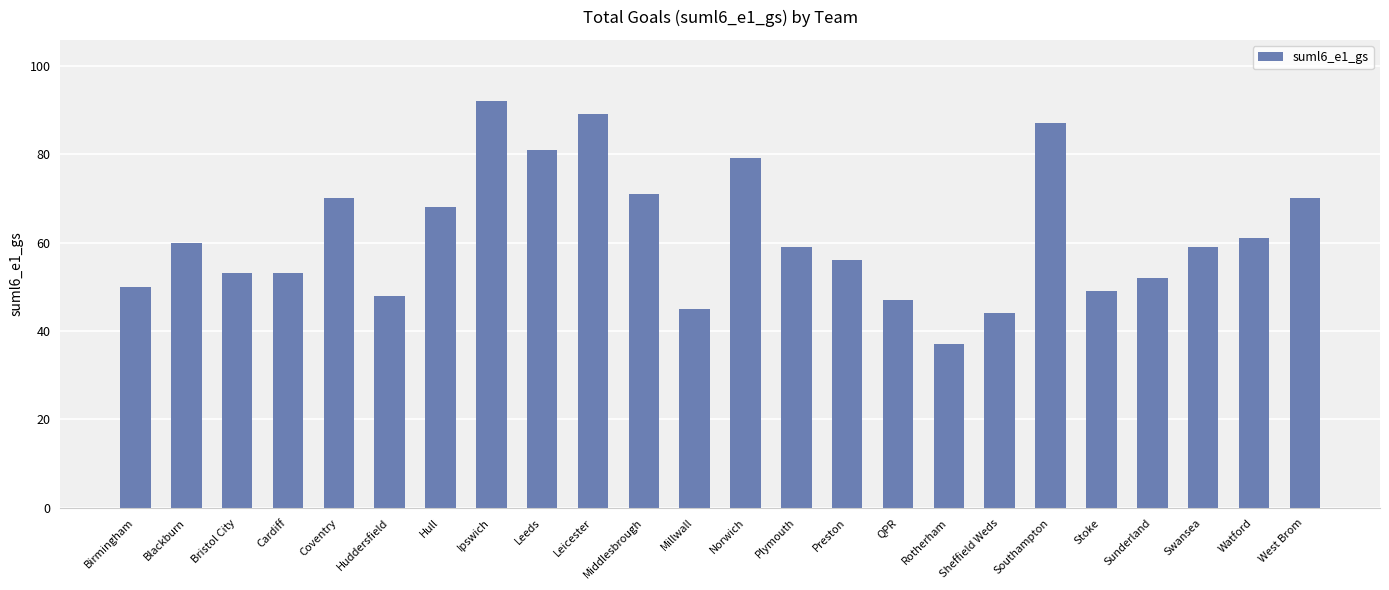

What is the change in value from QPR to Southampton?

+40